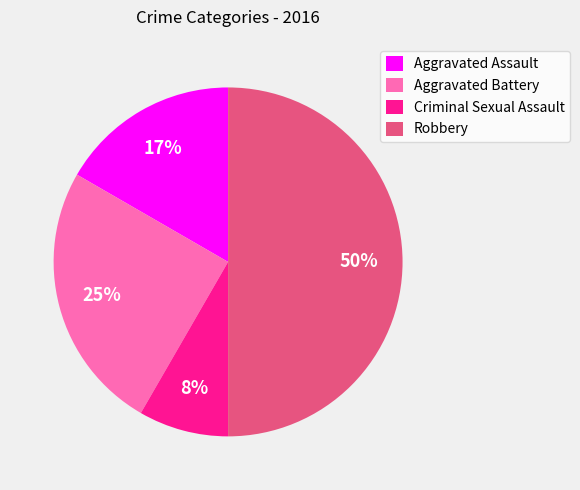

How many slices are in this pie chart?

4